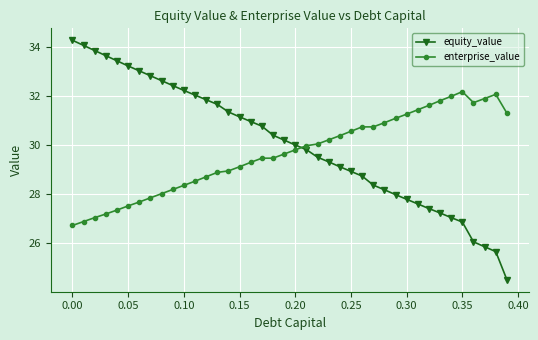

What is the value of the enterprise_value point at the 38th from the left?

31.9